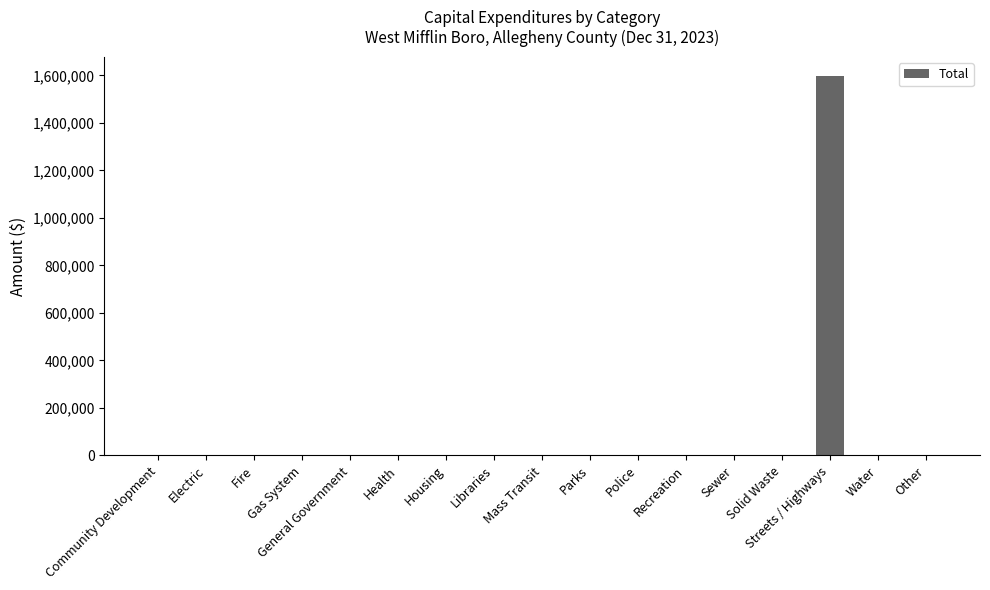

What is the greatest value displayed?

1598918